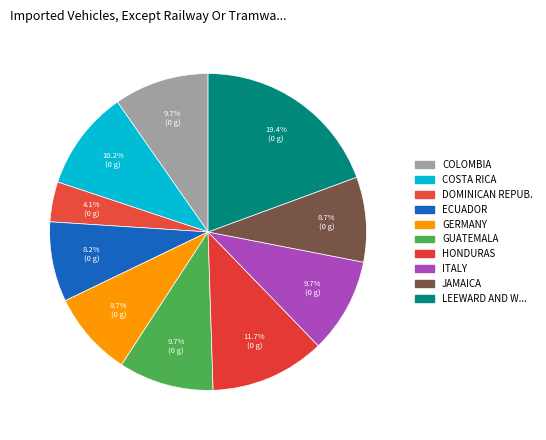

To the nearest percent, what is the difference between the largest and smallest slice percentages?

15%